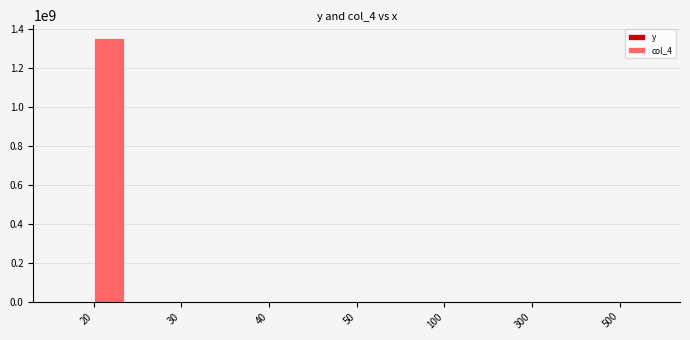

Reading right to left, transcribe all the data shown in this chart.

y: 0.1	0.4	6.3	35.7	62.3	128.0	352.0
col_4: 0.1	0.4	6.1	35.4	62.3	128.8	1351943396.1